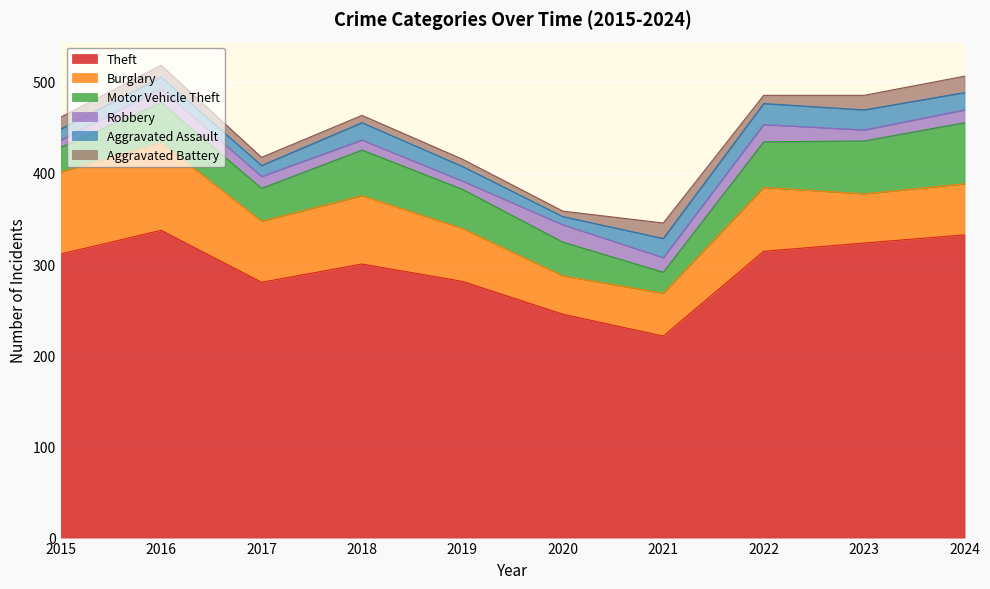

At which category is the sum across all series the highest?

2016